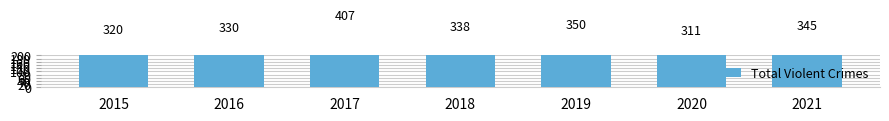

At which label is the value closest to 359?

2019